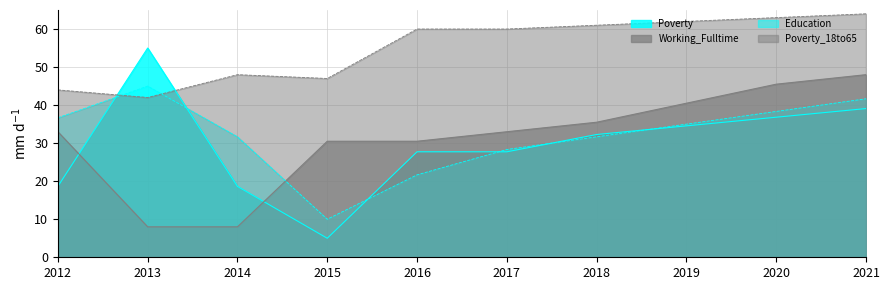

What value does the Working_Fulltime series have at 2012?

33.0